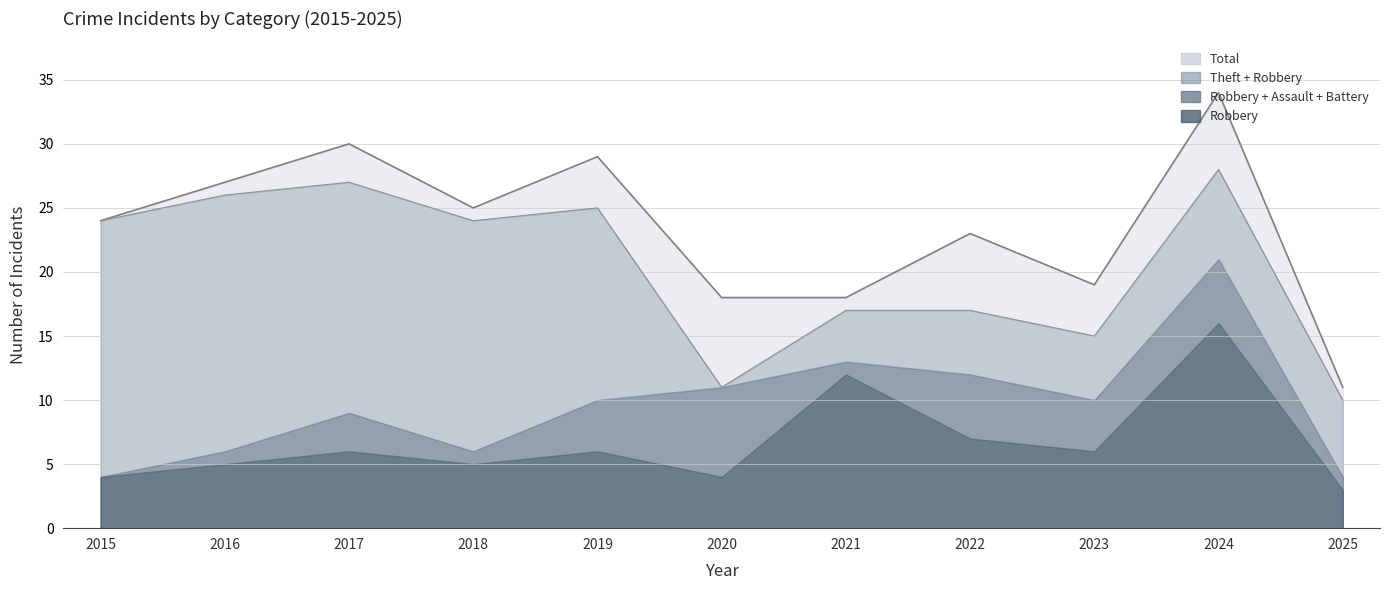

At which category is the sum across all series the highest?

2024